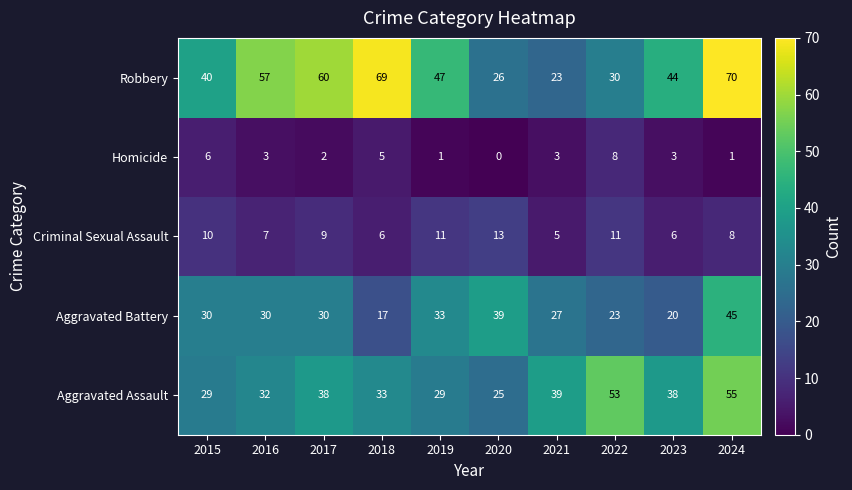

What is the difference between the maximum and minimum values in the Criminal Sexual Assault series?

8